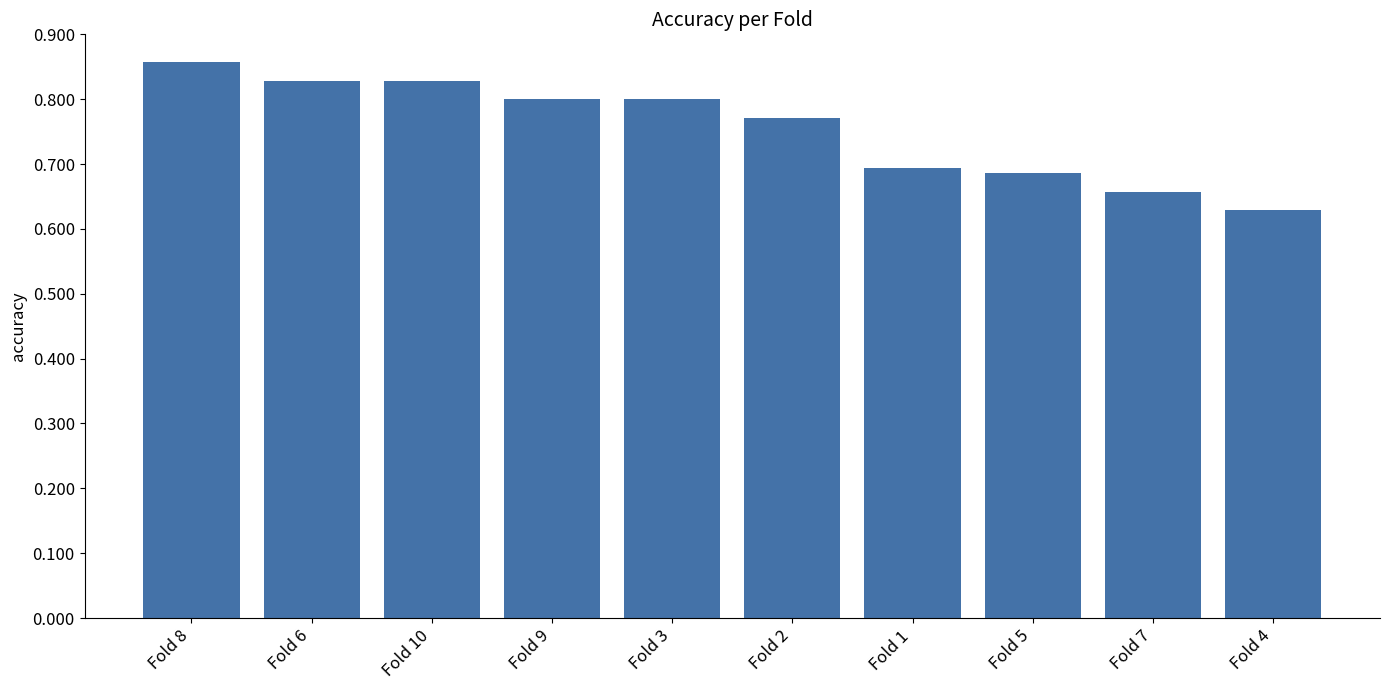

How many data points does each series have?

10